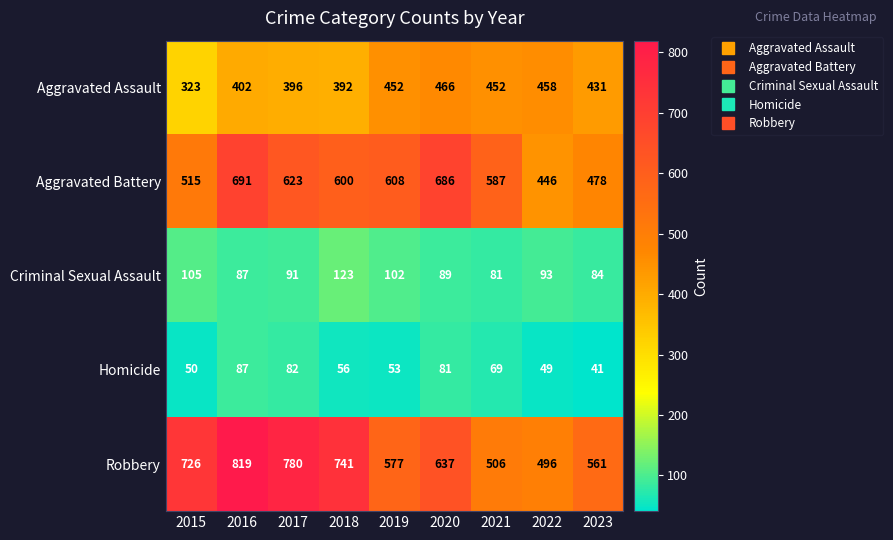

Is it true that Aggravated Assault equals 458 at 2022?

True